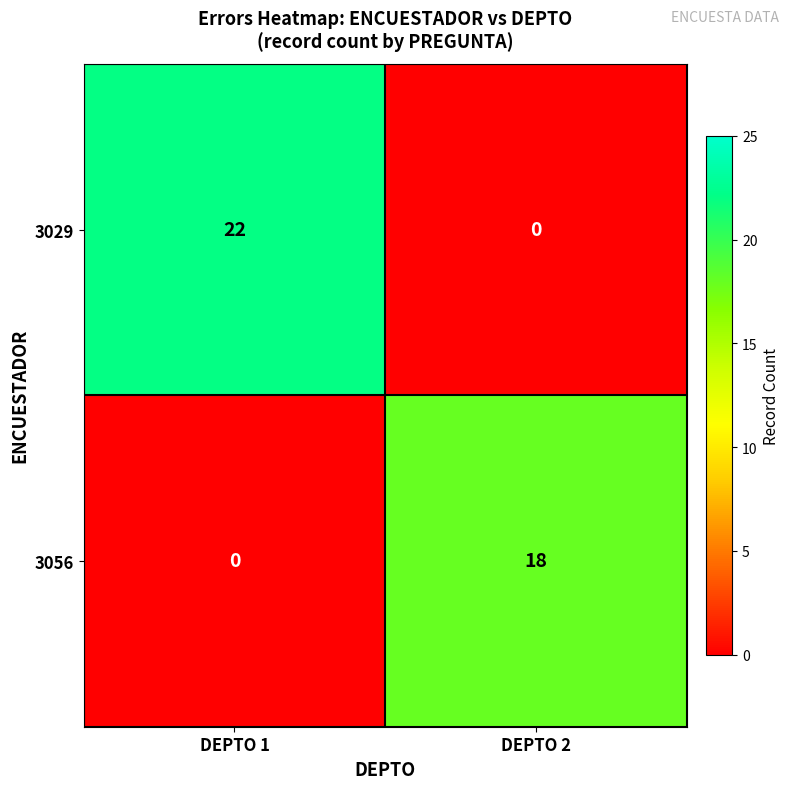

What is the maximum value shown in the chart?

22